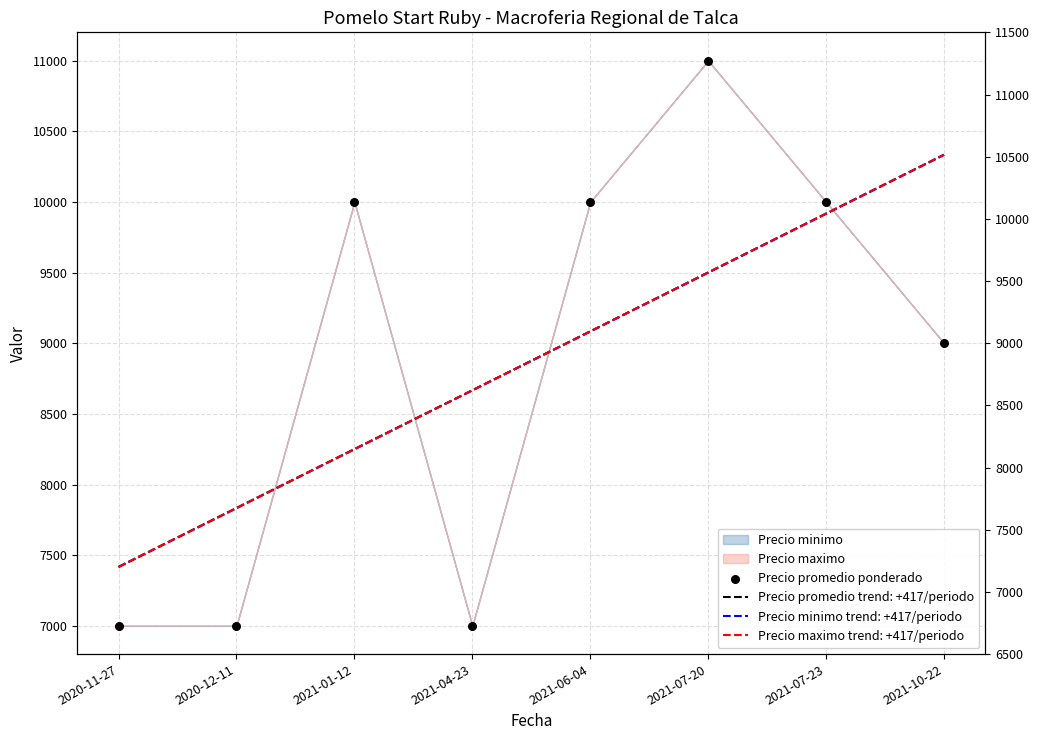

What is the ratio of the value at 2021-07-20 to the value at 2021-04-23?

1.6